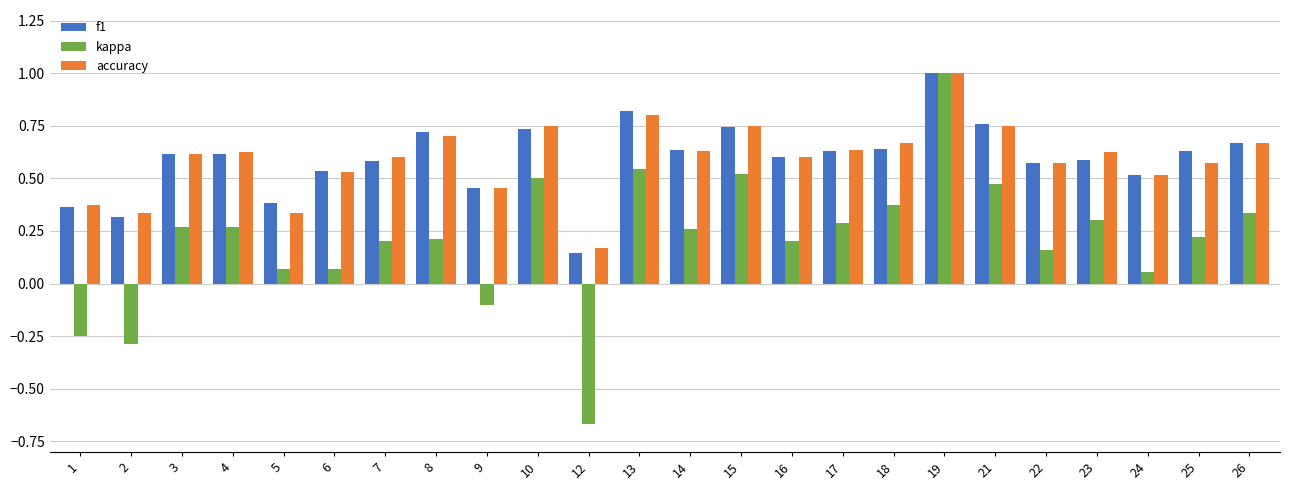

Is the value of kappa at 7 greater than the value of f1 at 10?

No